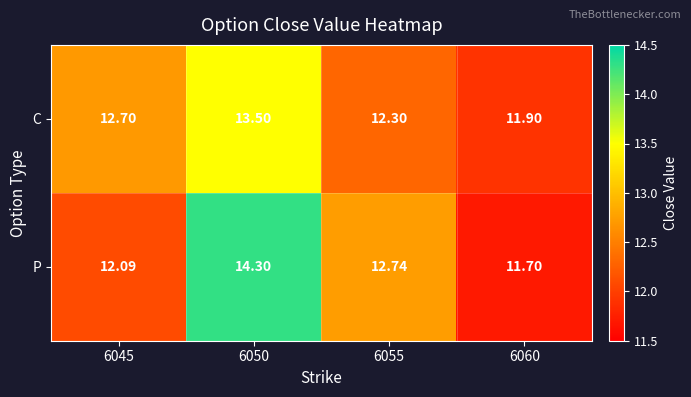

Which series changed the most between 6055 and 6060?

P